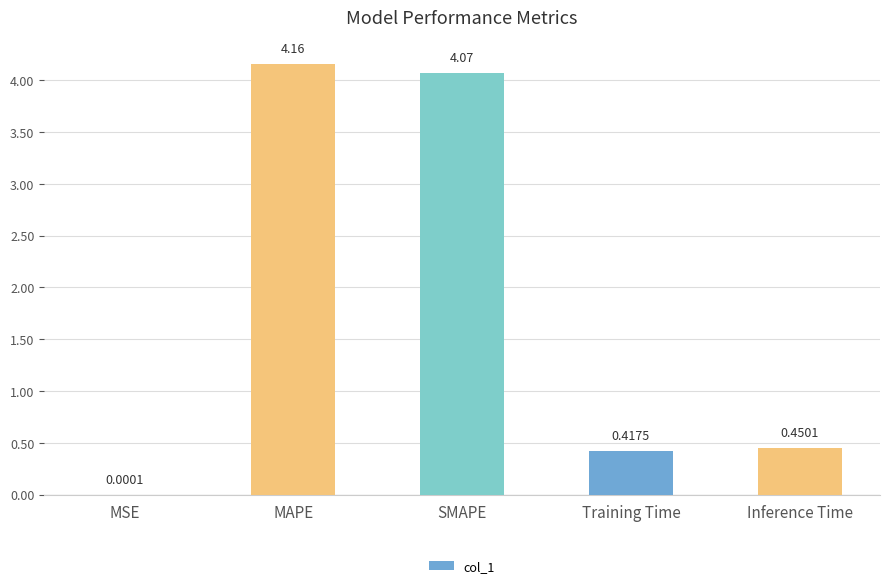

How many data points does each series have?

5